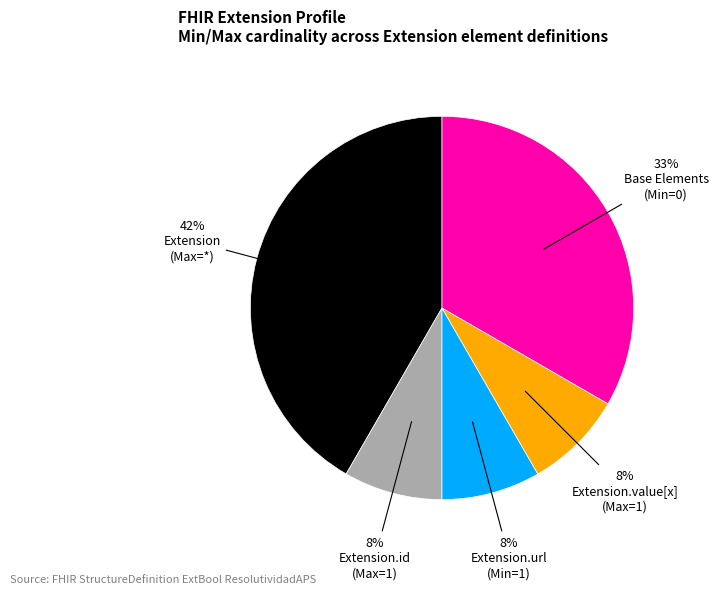

Is there any slice that represents more than half of the pie?

No